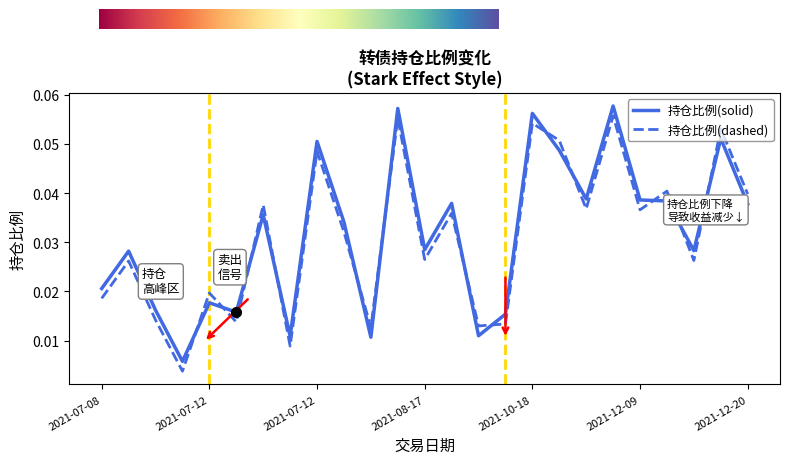

What is the sum of all 持仓比例(dashed) values?

0.8